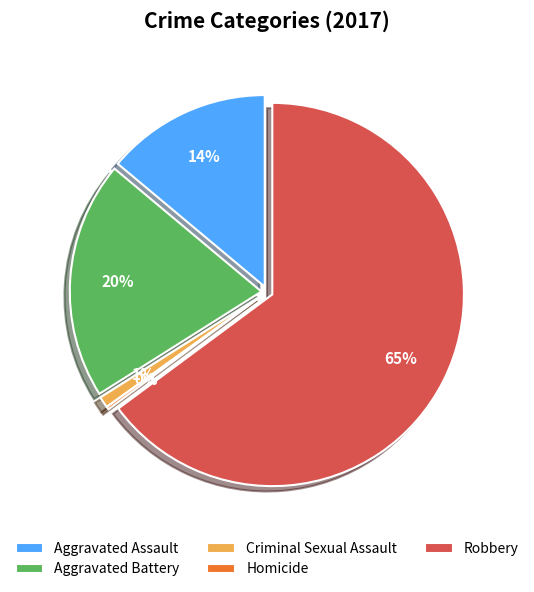

To the nearest percent, what is the difference between the Aggravated Battery and Criminal Sexual Assault slice percentages?

19%